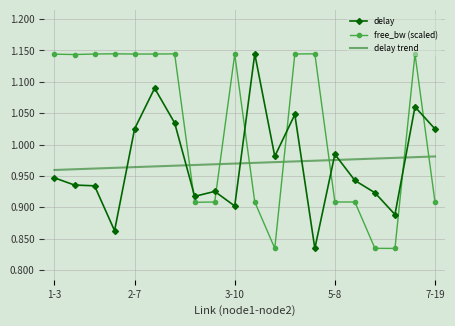

True or false: free_bw (scaled) and delay cross at least once.

True